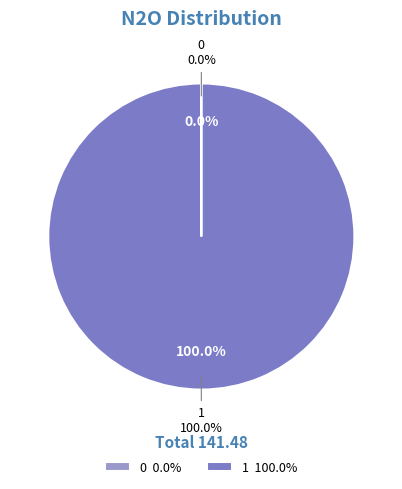

The 1 slice represents 99% of the pie. True or false?

False